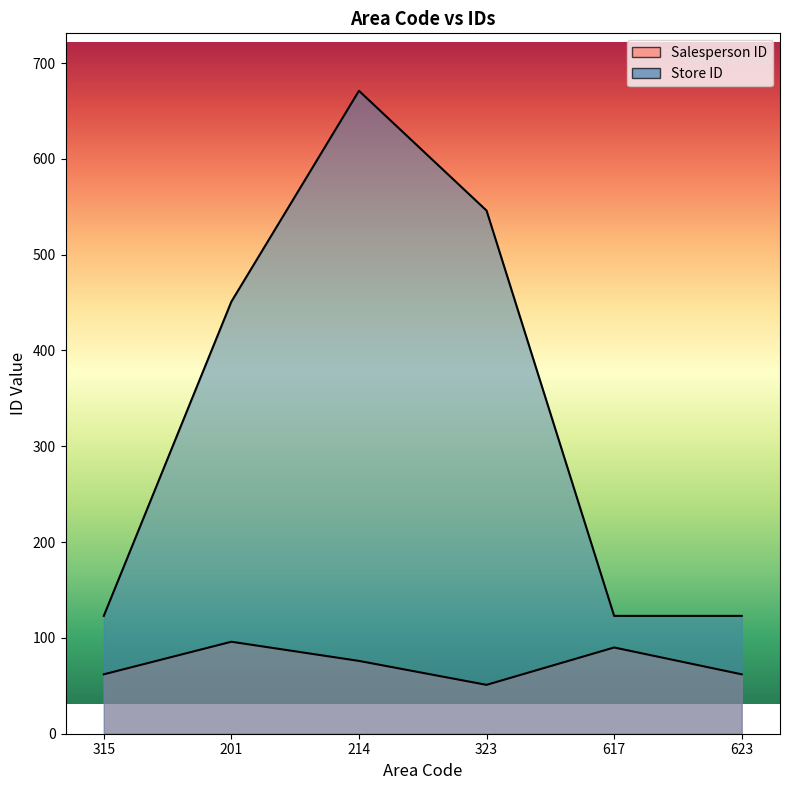

Reading left to right, list all the values displayed in this chart.

Salesperson ID: 62	96	76	51	90	62
Store ID: 123	451	671	546	123	123